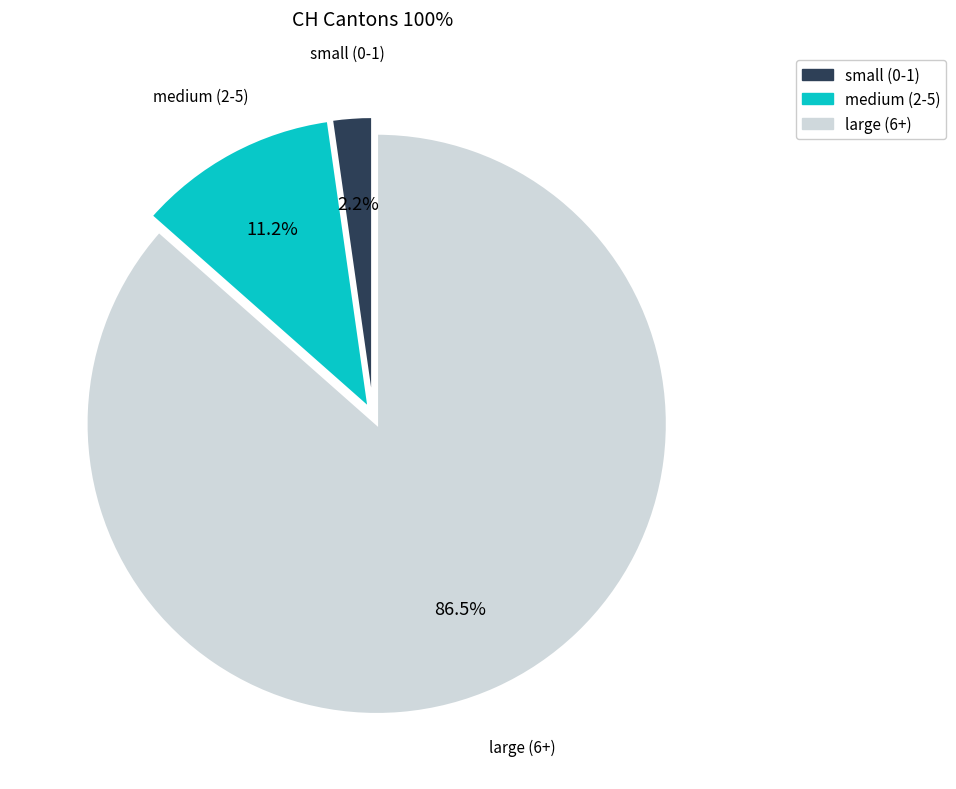

How many segments does this pie chart have?

3